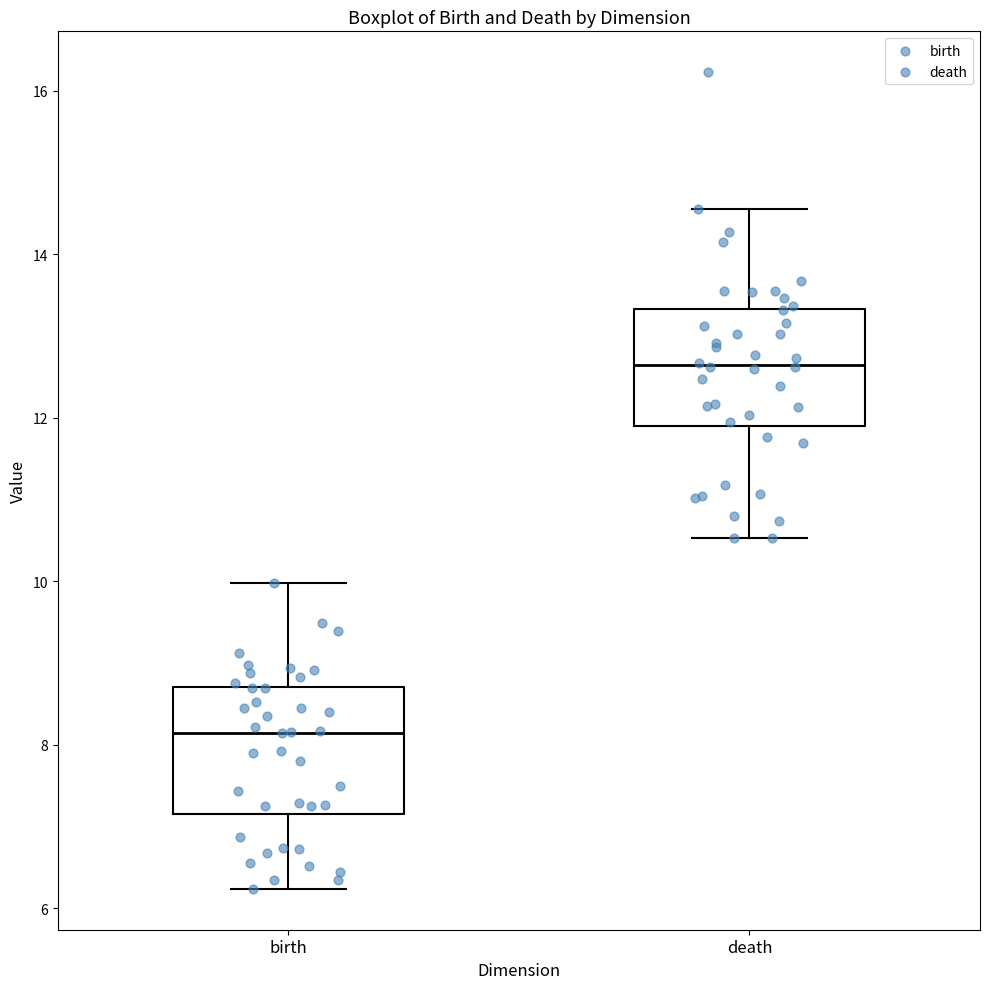

Where does the upper whisker of the box for birth end on the y-axis? The values are not printed on the chart, so give them approximately, as read against the axis.

10.0